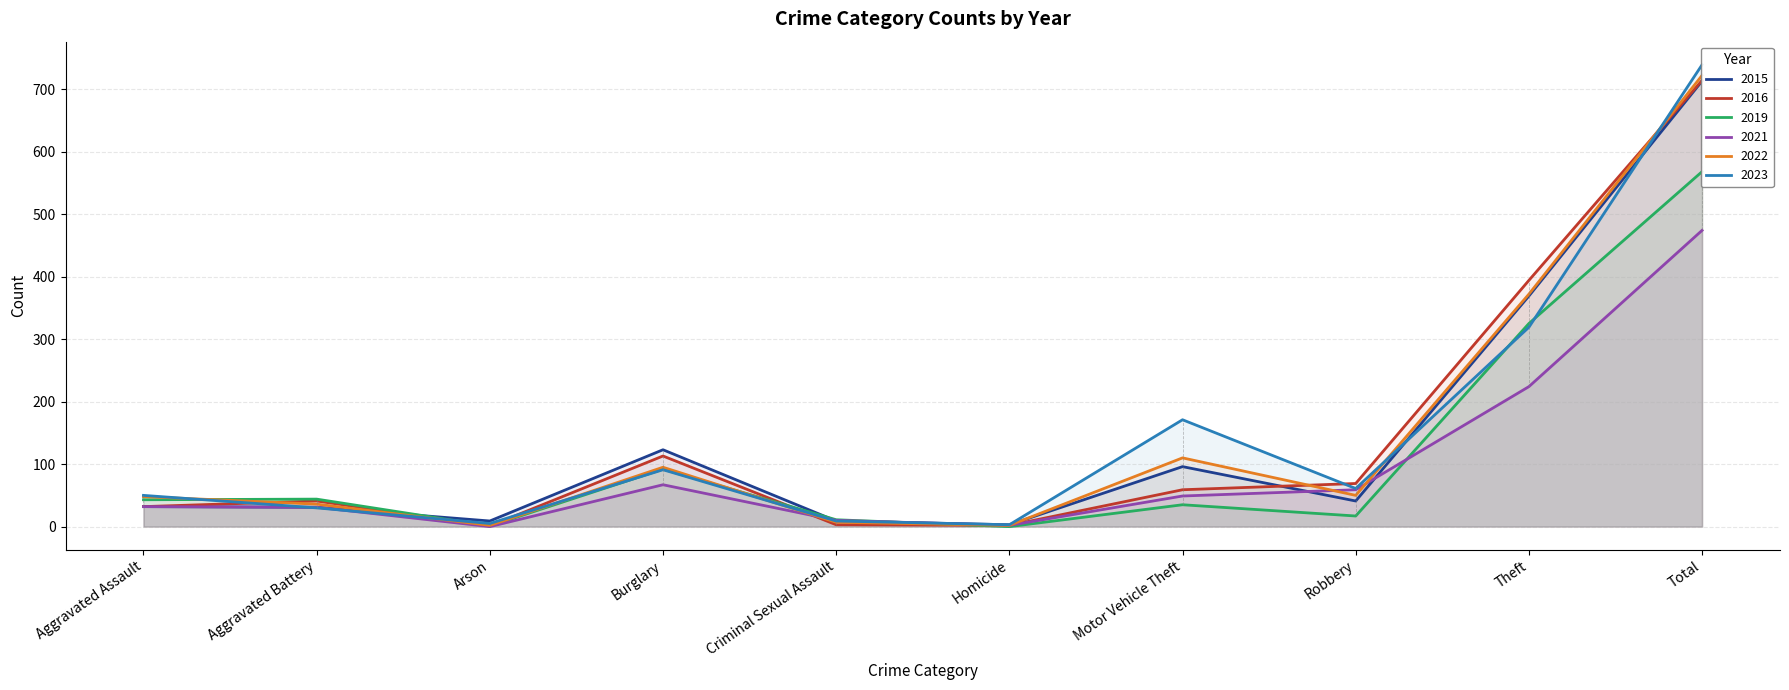

Does the chart have visible grid lines?

Yes